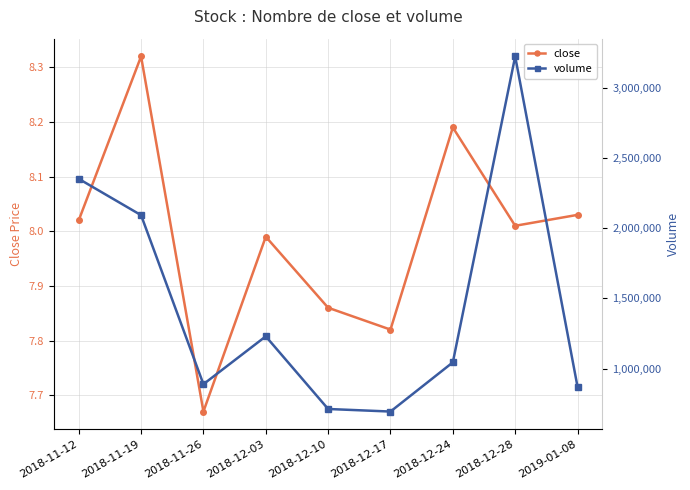

Reading left to right, list all the values displayed in this chart.

close: 8.0	8.3	7.7	8.0	7.9	7.8	8.2	8.0	8.0
volume: 2350890.0	2092332.0	889480.0	1229980.0	713060.0	694840.0	1044840.0	3221922.0	871239.0